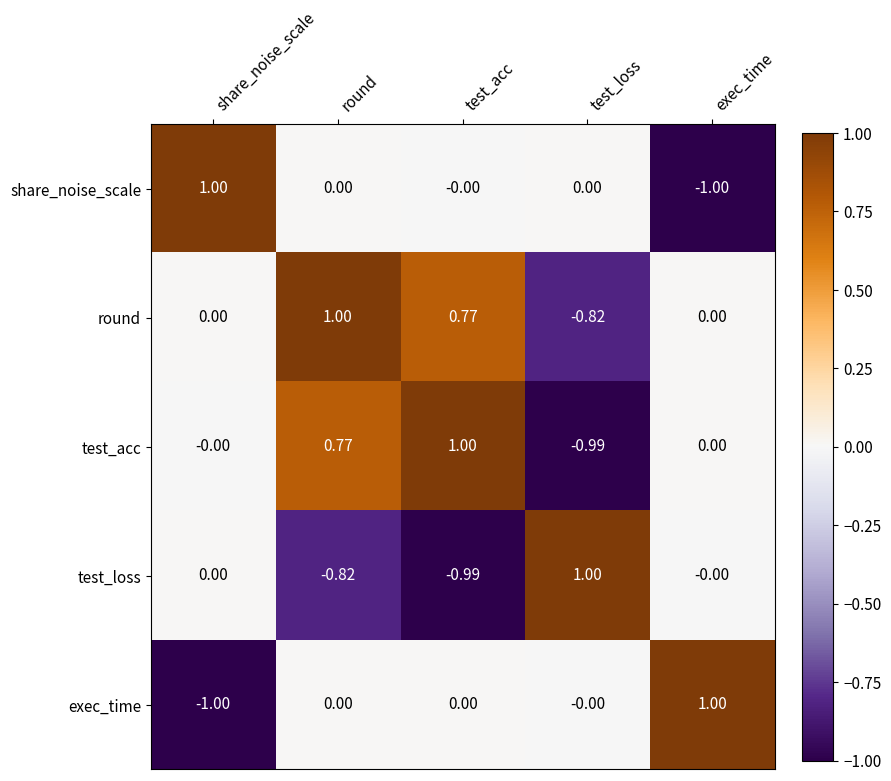

Is the value of test_acc at exec_time greater than the value of exec_time at exec_time?

No